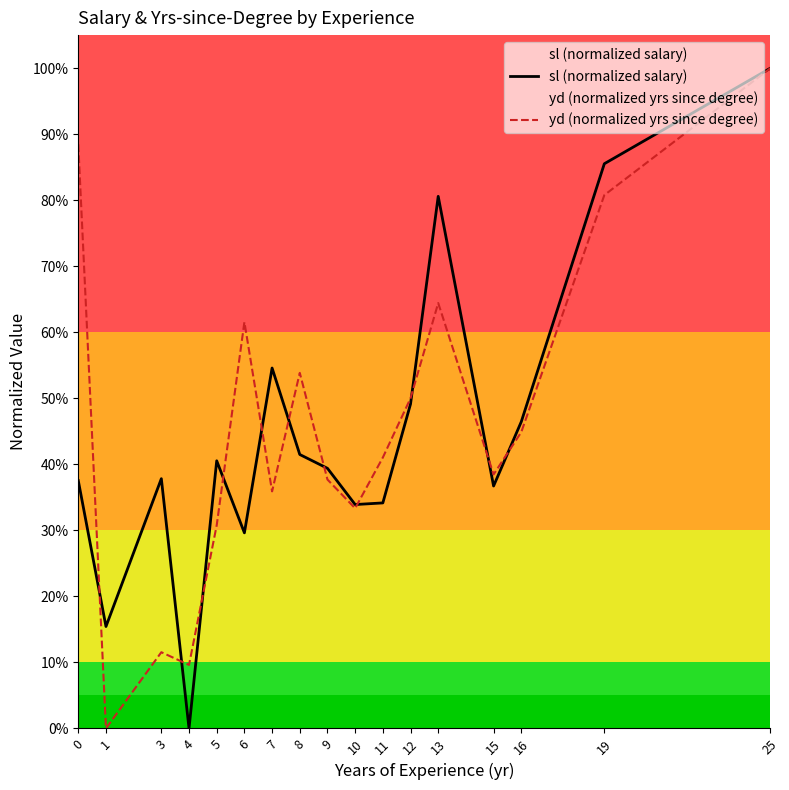

What is the difference between the second highest and second lowest values in the sl (normalized salary) series?

0.7